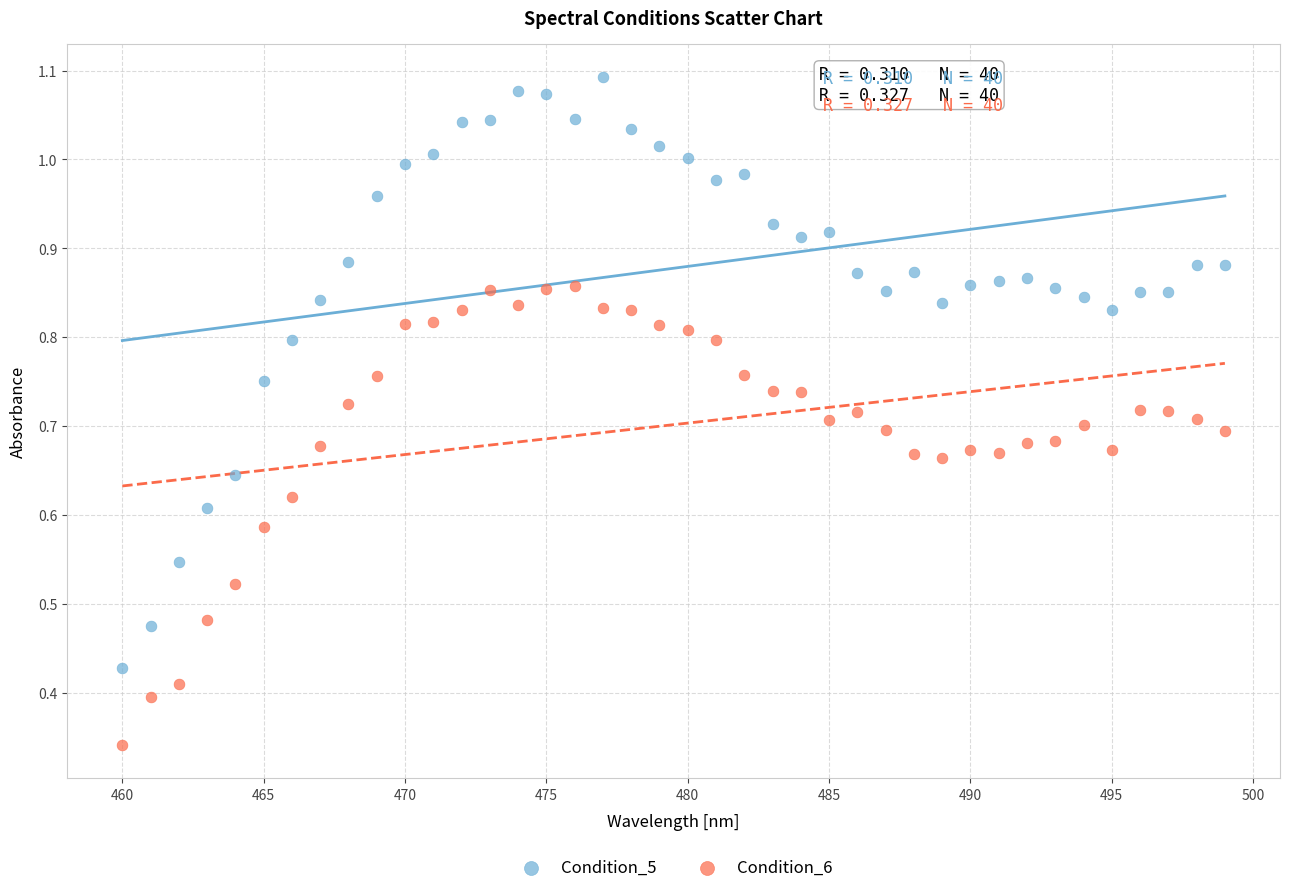

Which series has the widest spread of Y values?

Condition_5